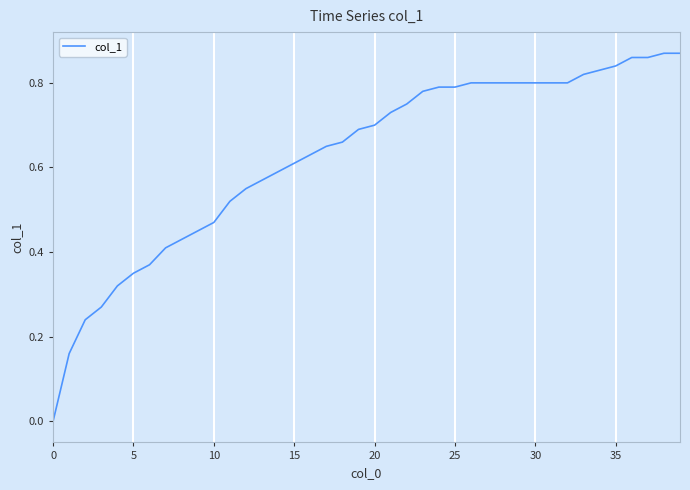

Is this an area chart (filled region under the line)?

No